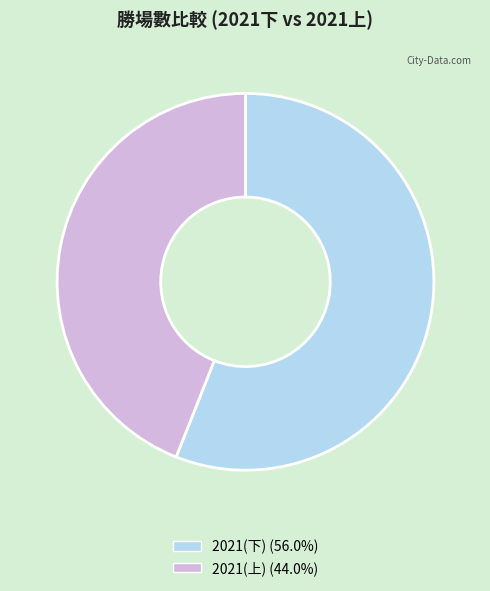

Is it true that 2021(下) is 56% of the pie?

True